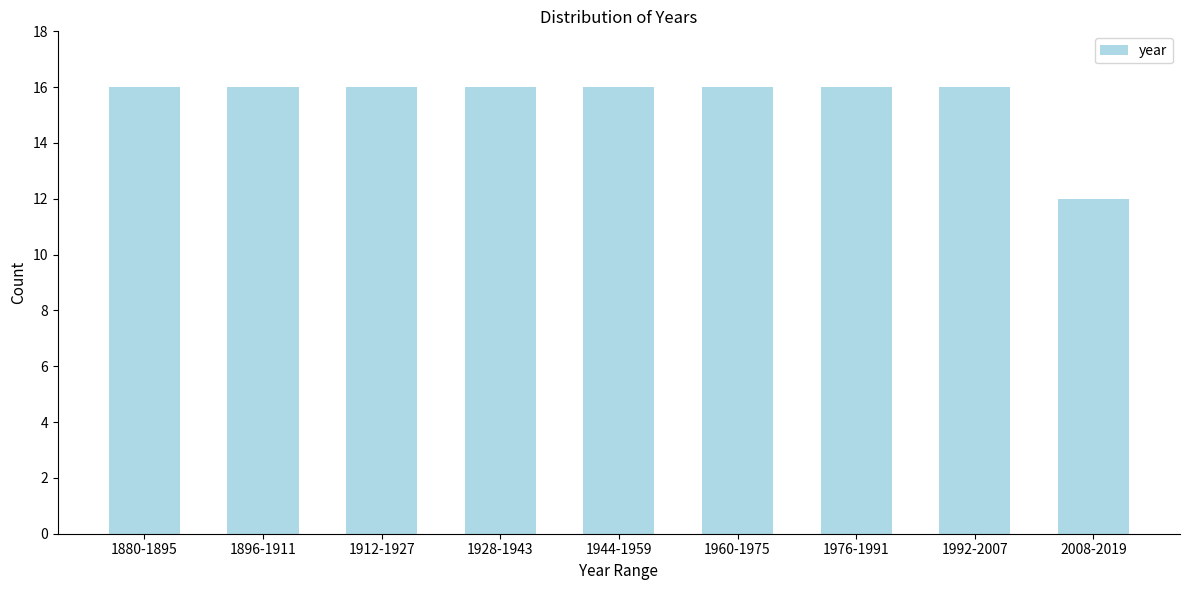

Reading left to right, list all the values displayed in this chart.

16	16	16	16	16	16	16	16	12